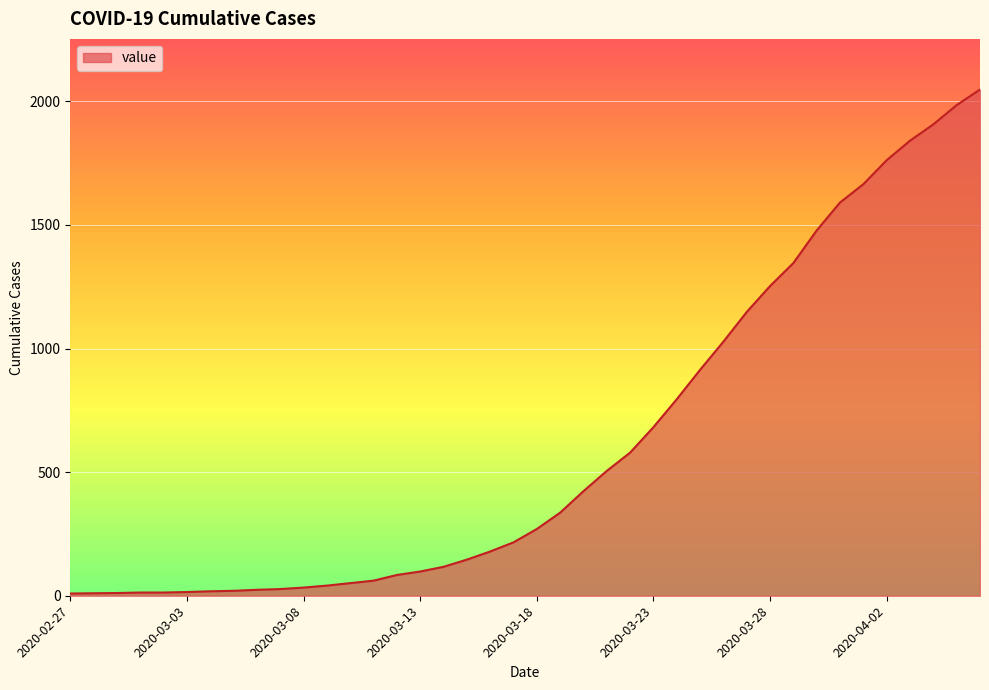

What is the greatest value displayed?

2048